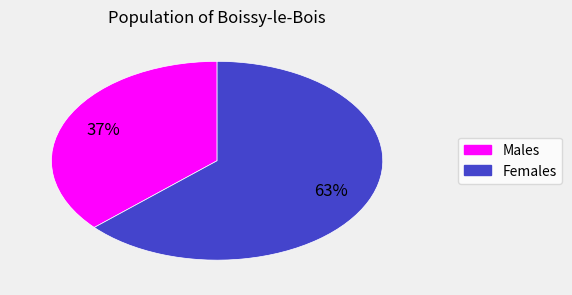

To the nearest percent, what is the average slice percentage?

50%